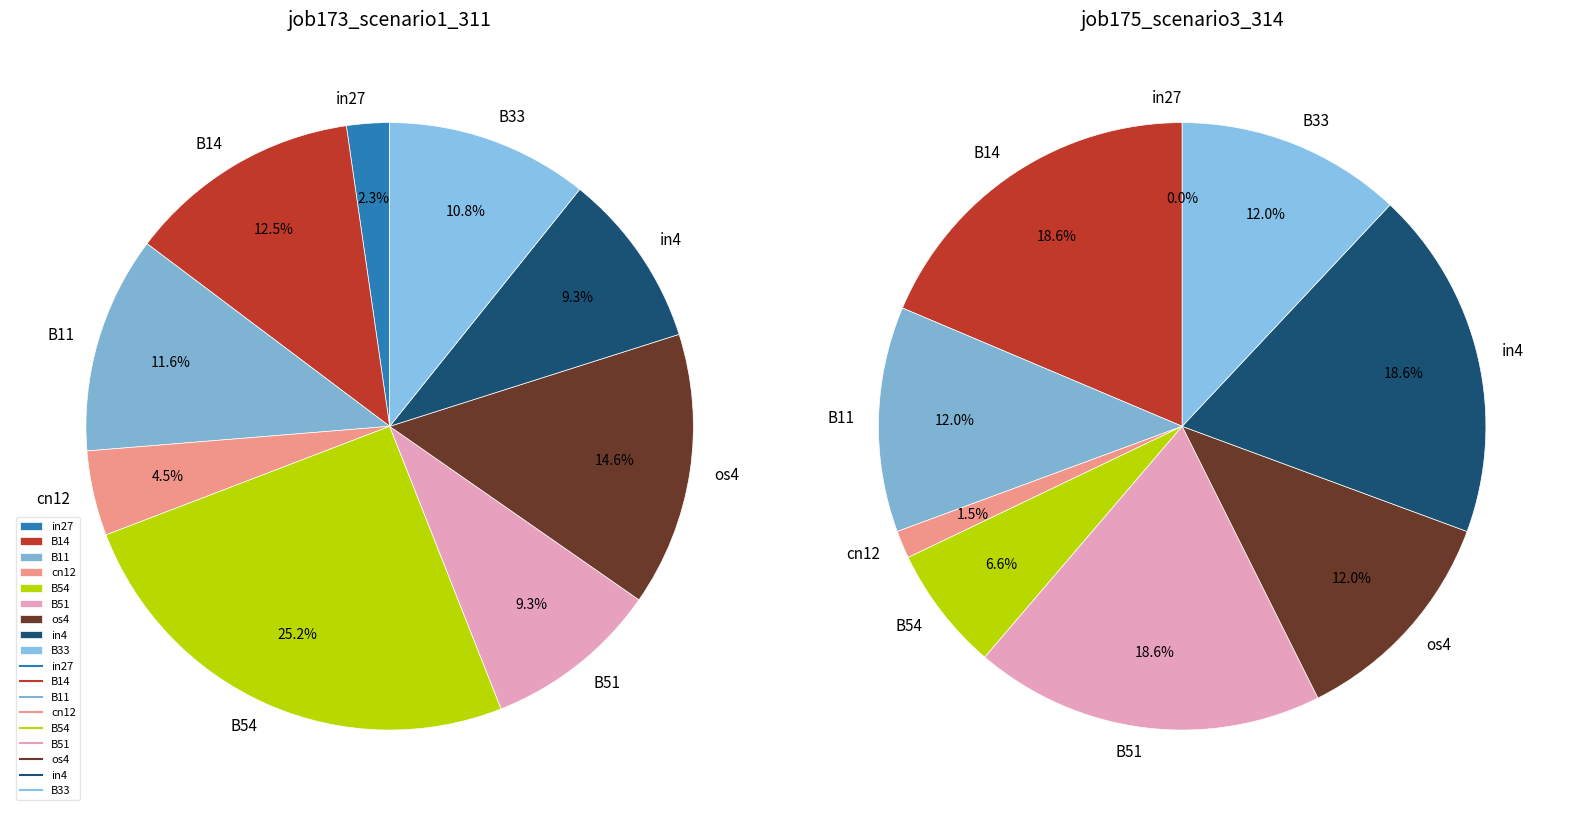

Does any single category account for the majority?

No